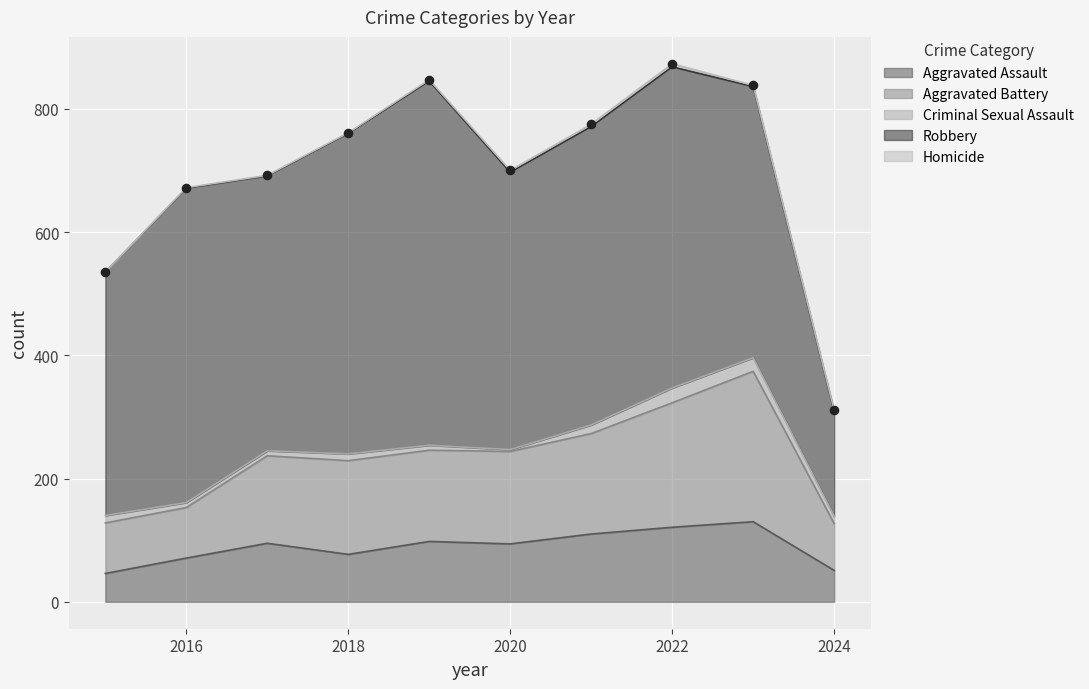

What are all the series names shown in the legend?

Aggravated Assault, Aggravated Battery, Criminal Sexual Assault, Robbery, Homicide